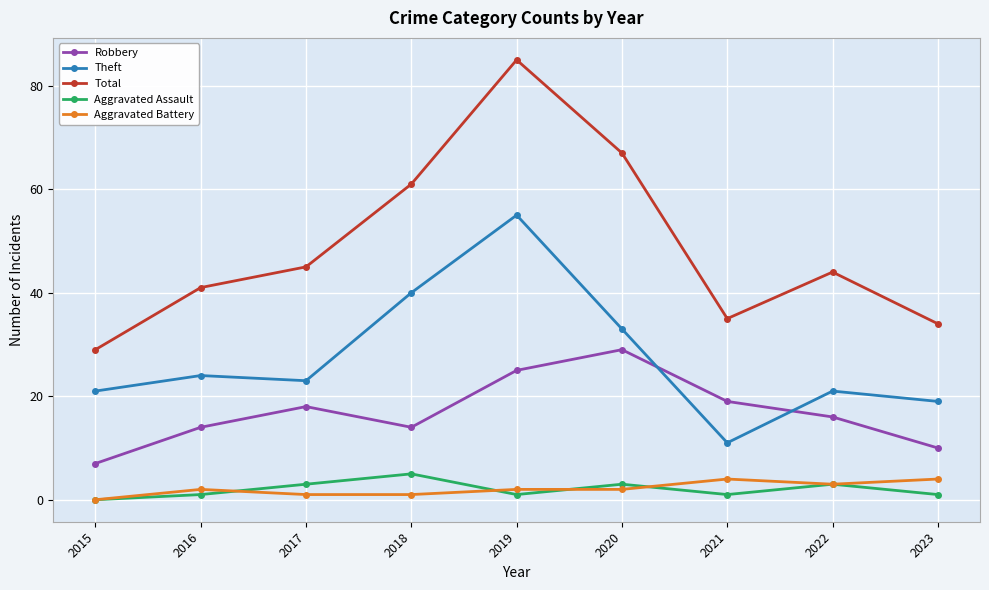

Reading left to right, extract all data points from this chart.

Robbery: 2015=7	2016=14	2017=18	2018=14	2019=25	2020=29	2021=19	2022=16	2023=10
Theft: 2015=21	2016=24	2017=23	2018=40	2019=55	2020=33	2021=11	2022=21	2023=19
Total: 2015=29	2016=41	2017=45	2018=61	2019=85	2020=67	2021=35	2022=44	2023=34
Aggravated Assault: 2015=0	2016=1	2017=3	2018=5	2019=1	2020=3	2021=1	2022=3	2023=1
Aggravated Battery: 2015=0	2016=2	2017=1	2018=1	2019=2	2020=2	2021=4	2022=3	2023=4